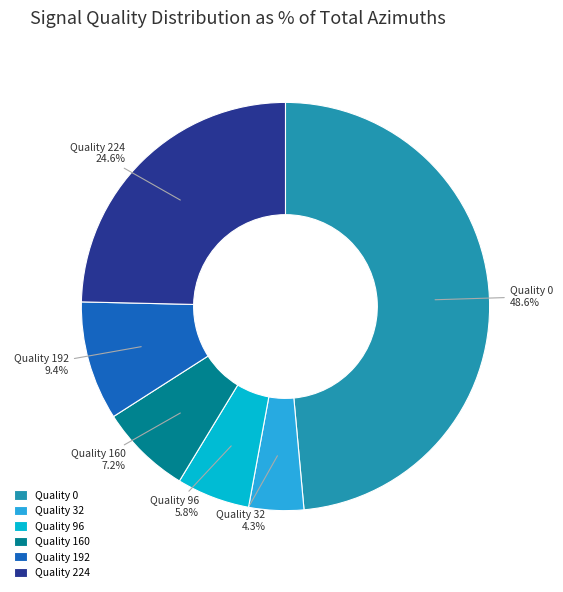

Count the number of slices in the pie.

6